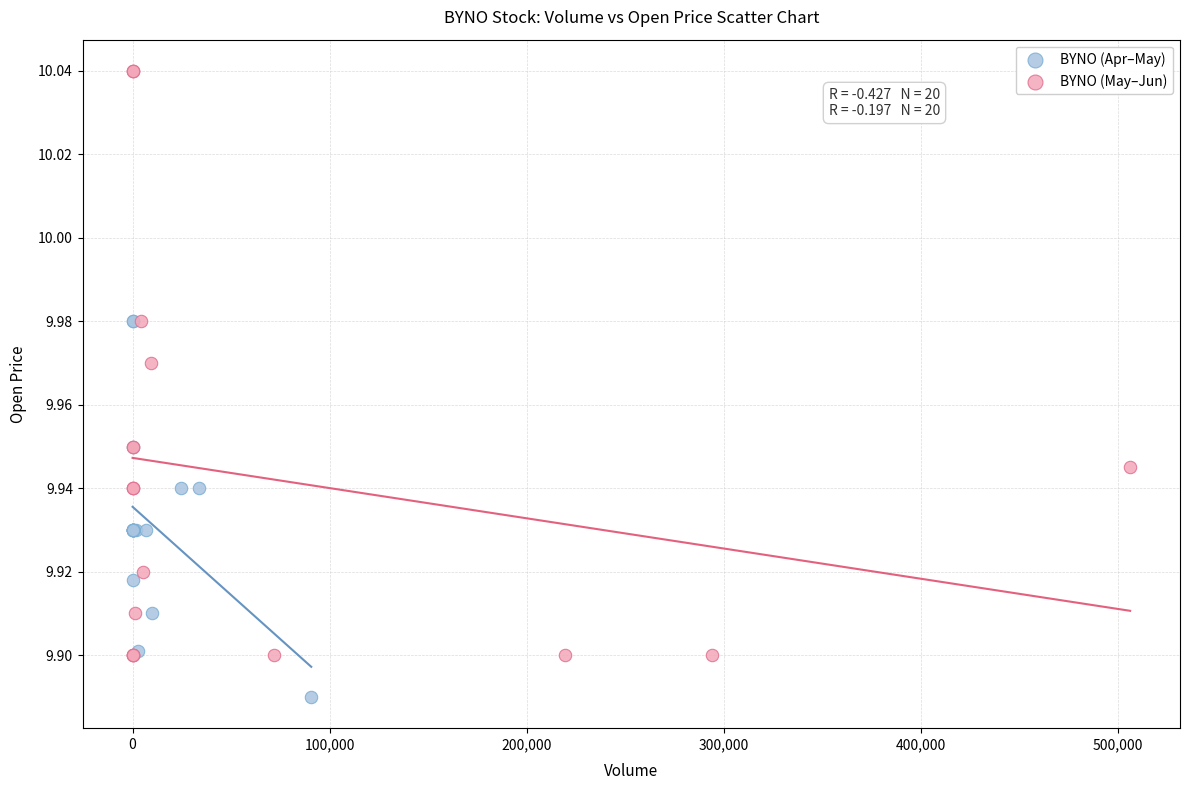

Which series has the widest spread of Y values?

BYNO (May–Jun)